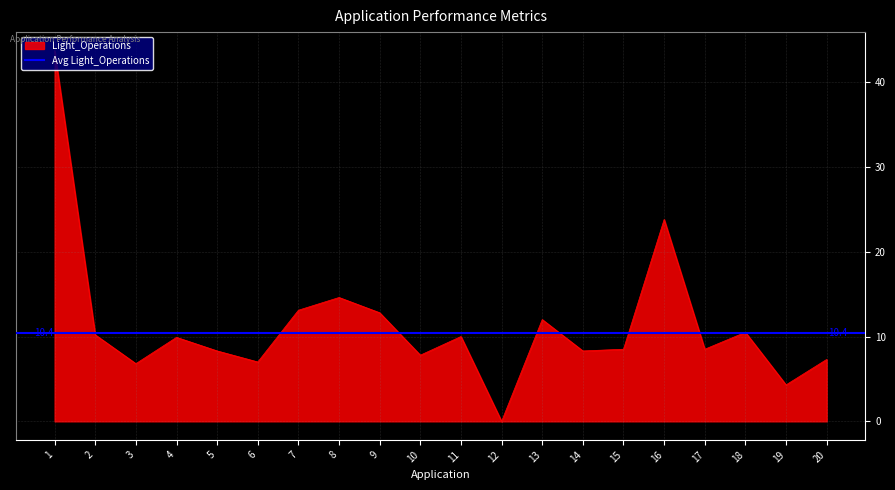

At which label is Light_Operations closest to 21?

16